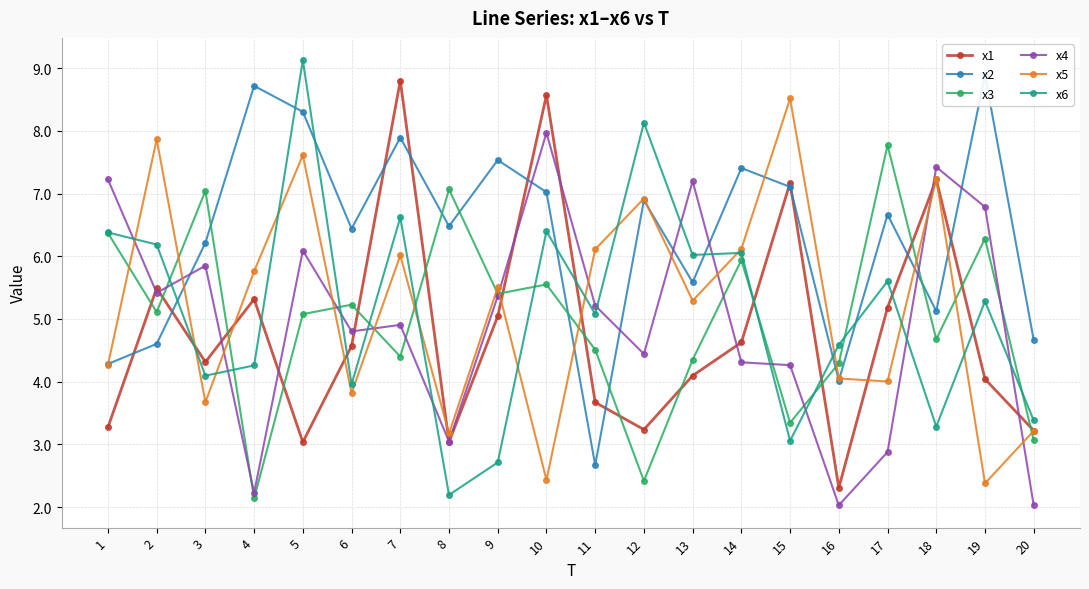

Reading right to left, what are all the values shown in this chart?

x1: 3.2	4.0	7.2	5.2	2.3	7.2	4.6	4.1	3.2	3.7	8.6	5.0	3.0	8.8	4.6	3.0	5.3	4.3	5.5	3.3
x2: 4.7	8.9	5.1	6.7	4.0	7.1	7.4	5.6	6.9	2.7	7.0	7.5	6.5	7.9	6.4	8.3	8.7	6.2	4.6	4.3
x3: 3.1	6.3	4.7	7.8	4.3	3.3	5.9	4.4	2.4	4.5	5.6	5.4	7.1	4.4	5.2	5.1	2.1	7.0	5.1	6.4
x4: 2.0	6.8	7.4	2.9	2.0	4.3	4.3	7.2	4.4	5.2	8.0	5.4	3.0	4.9	4.8	6.1	2.2	5.8	5.4	7.2
x5: 3.2	2.4	7.2	4.0	4.1	8.5	6.1	5.3	6.9	6.1	2.4	5.5	3.2	6.0	3.8	7.6	5.8	3.7	7.9	4.3
x6: 3.4	5.3	3.3	5.6	4.6	3.1	6.1	6.0	8.1	5.1	6.4	2.7	2.2	6.6	4.0	9.1	4.3	4.1	6.2	6.4